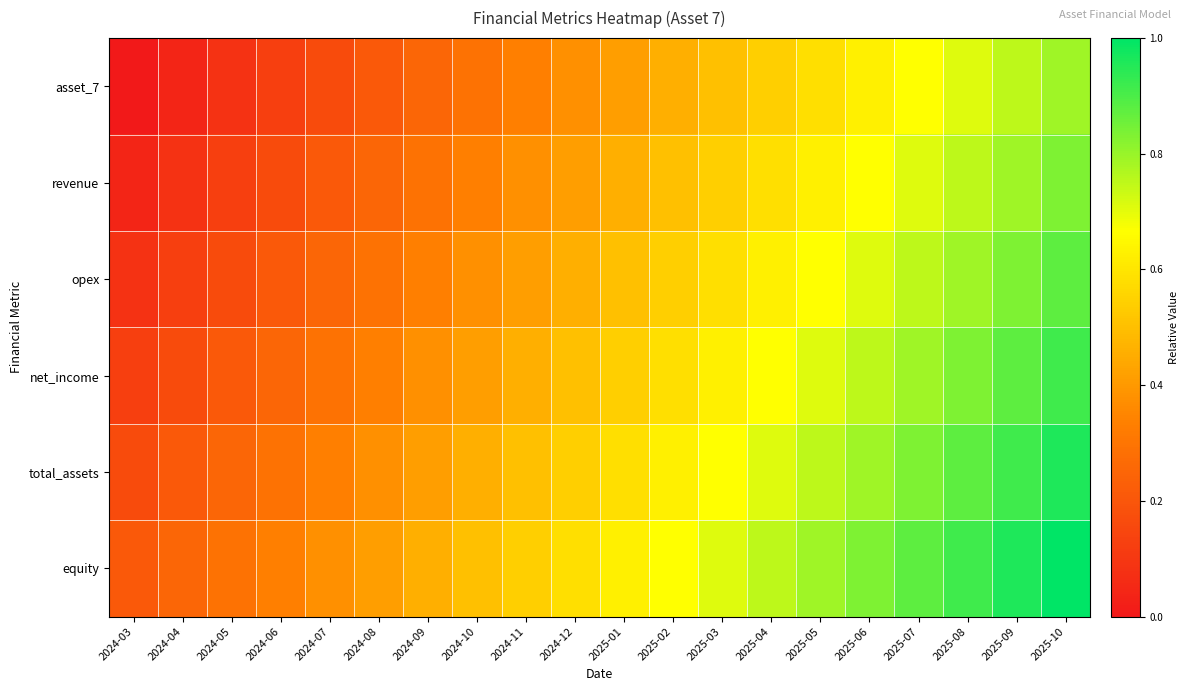

What is the maximum value shown in the chart?

1.0